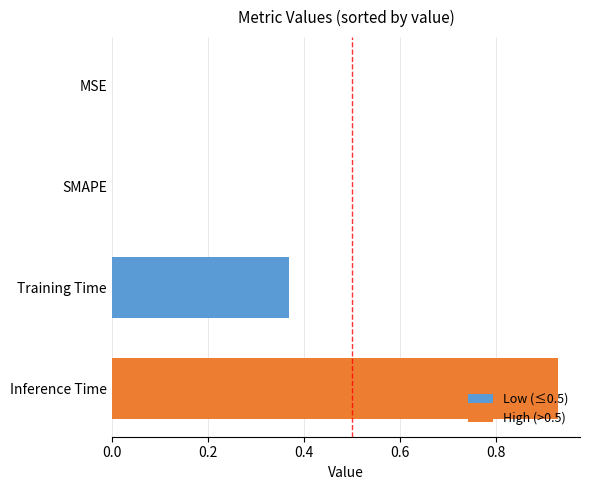

What is the sum of all values?

1.3